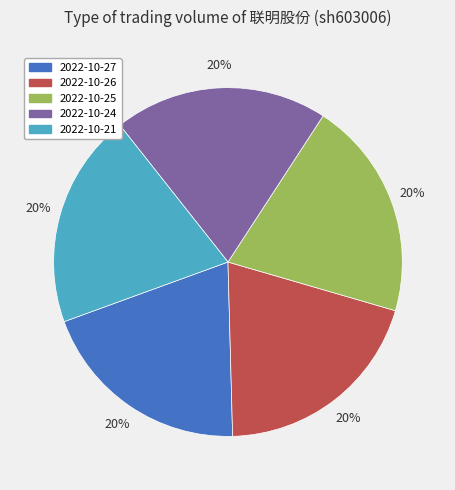

To the nearest percent, what is the average slice percentage?

20%